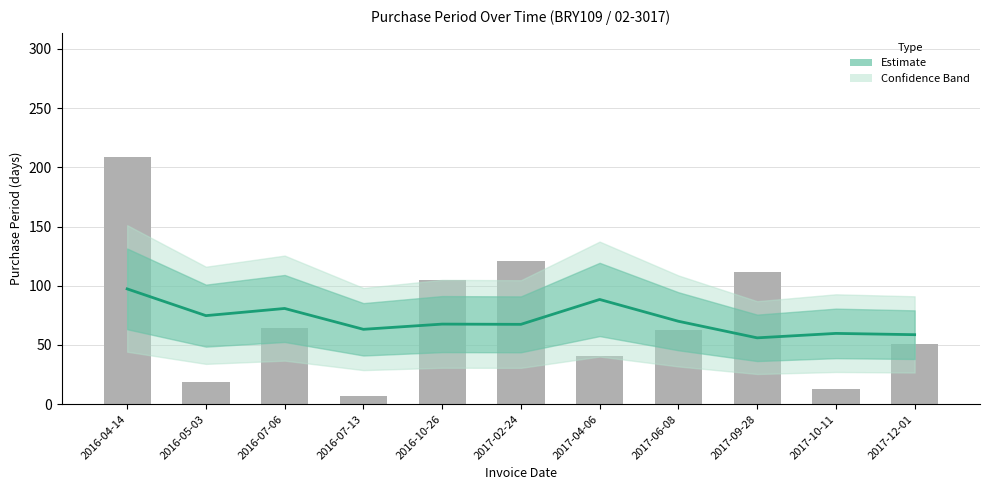

List the labels in order of value, largest first.

2016-04-14, 2017-04-06, 2016-07-06, 2016-05-03, 2017-06-08, 2016-10-26, 2017-02-24, 2016-07-13, 2017-10-11, 2017-12-01, 2017-09-28